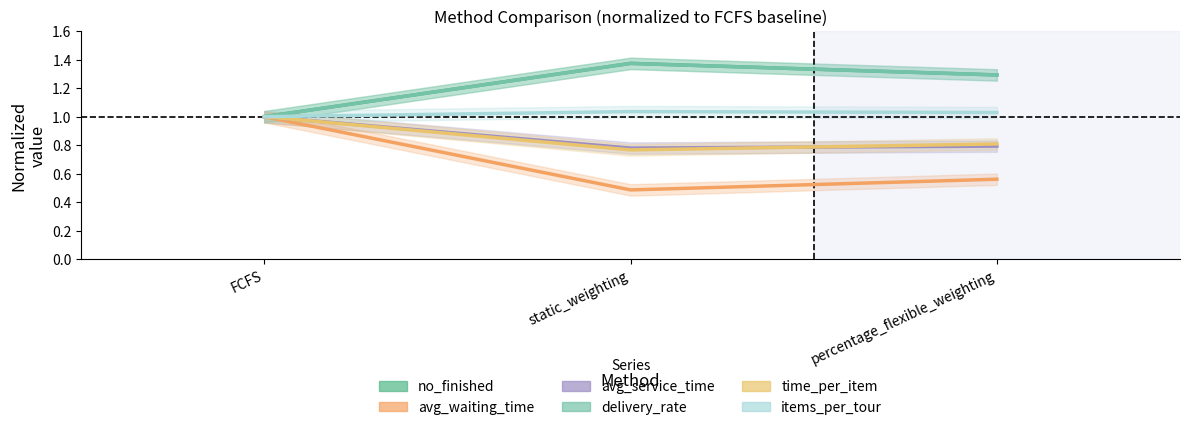

The avg_service_time series shows 0.8 at percentage_flexible_weighting. True or false?

True